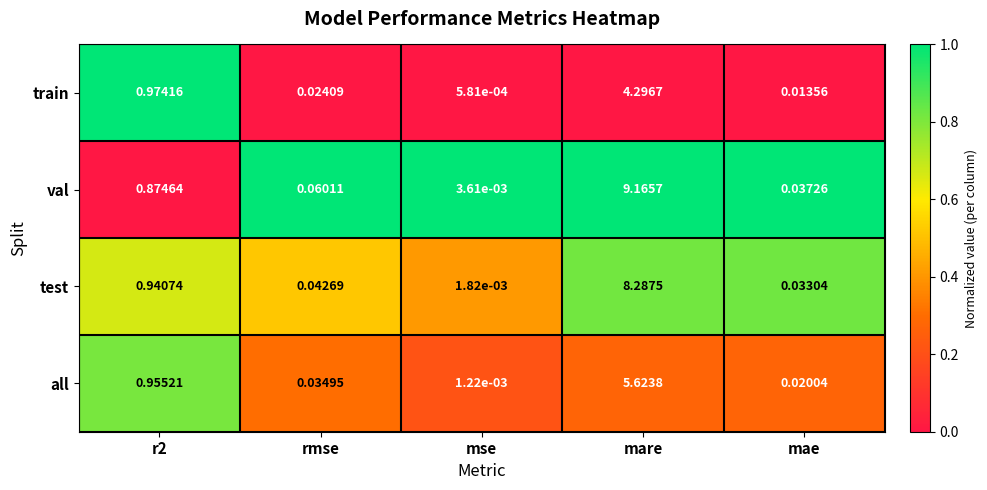

Which label corresponds to the smallest value in the chart?

mse